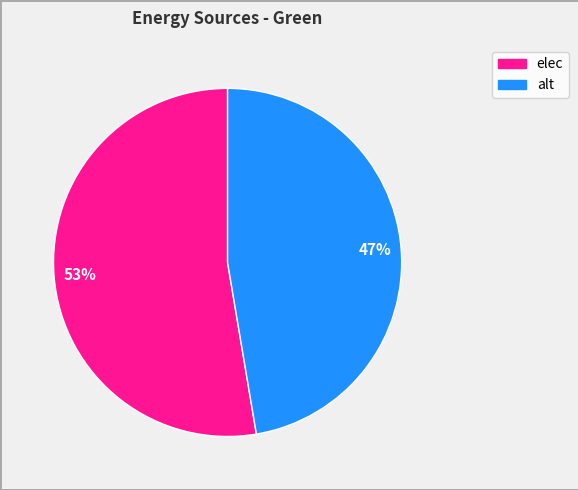

Is there a majority slice in this chart?

Yes